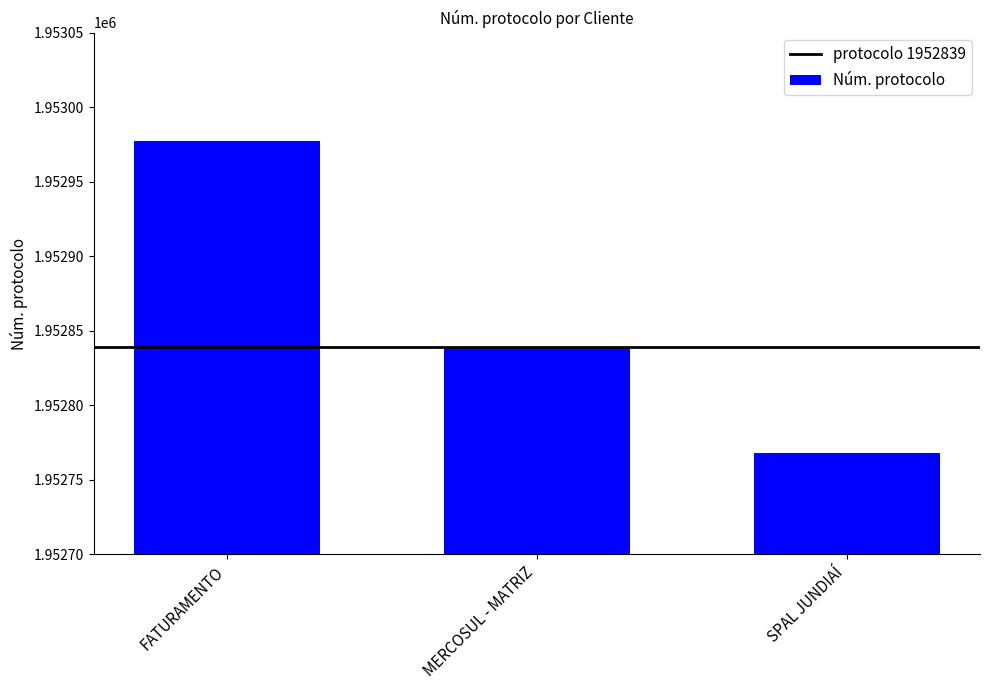

Reading left to right, extract all data points from this chart.

1952977	1952839	1952768